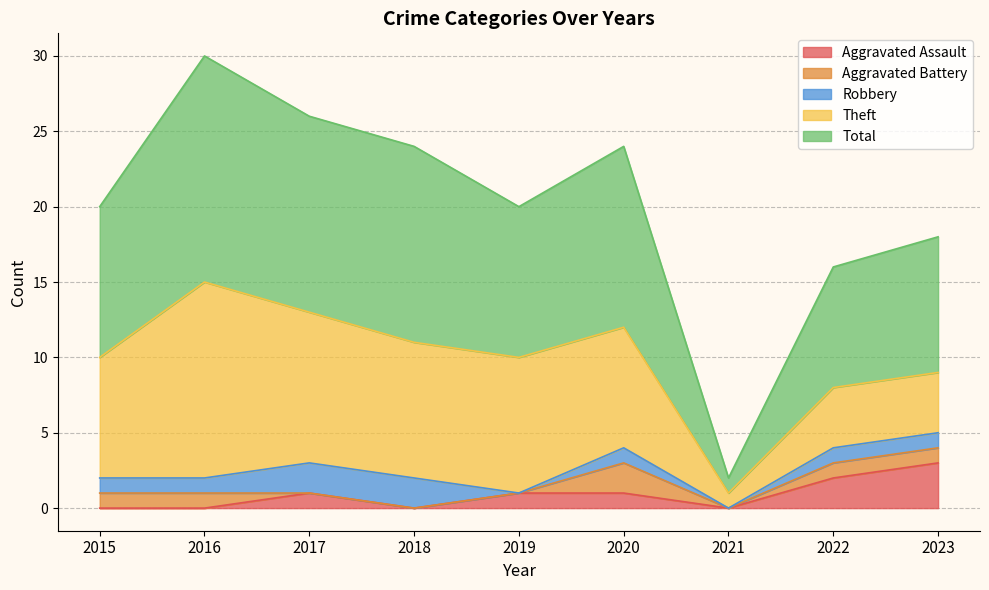

What is the total value across all series at 2017?

26